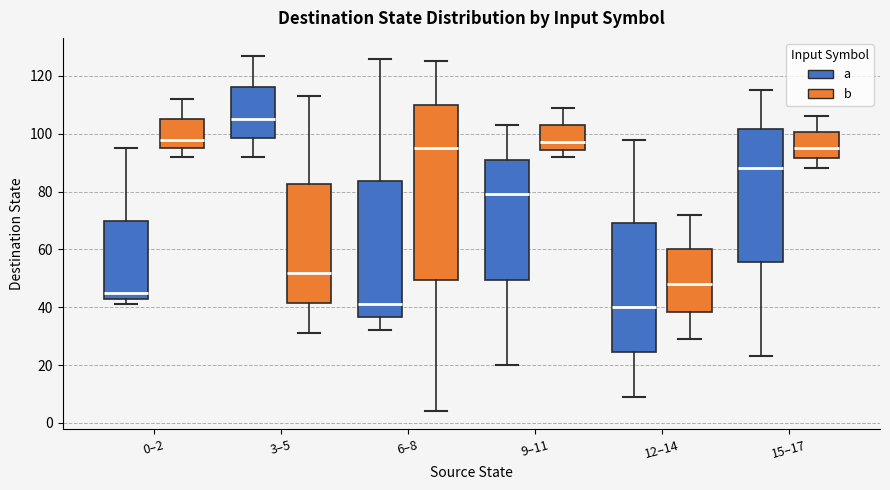

Where does the lower whisker of the box for 9–11 (a) end on the y-axis? The values are not printed on the chart, so give them approximately, as read against the axis.

20